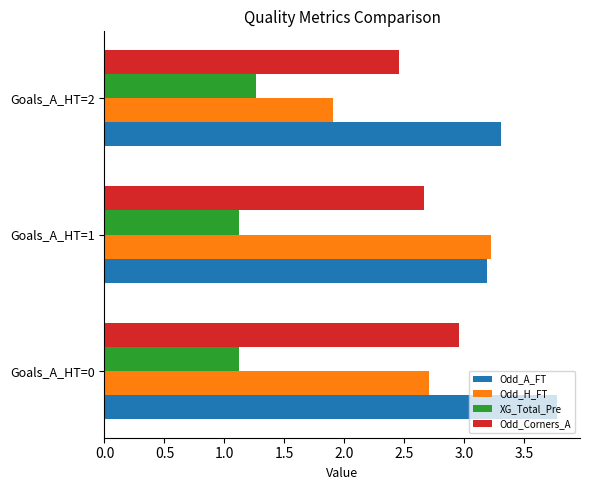

Rank the categories by Odd_A_FT value from highest to lowest.

Goals_A_HT=0, Goals_A_HT=2, Goals_A_HT=1